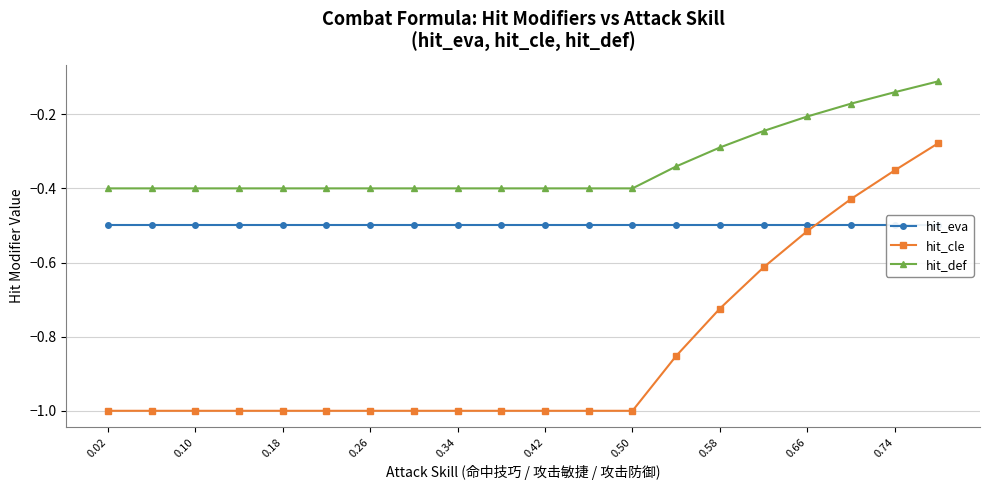

True or false: hit_cle and hit_def cross at least once.

False